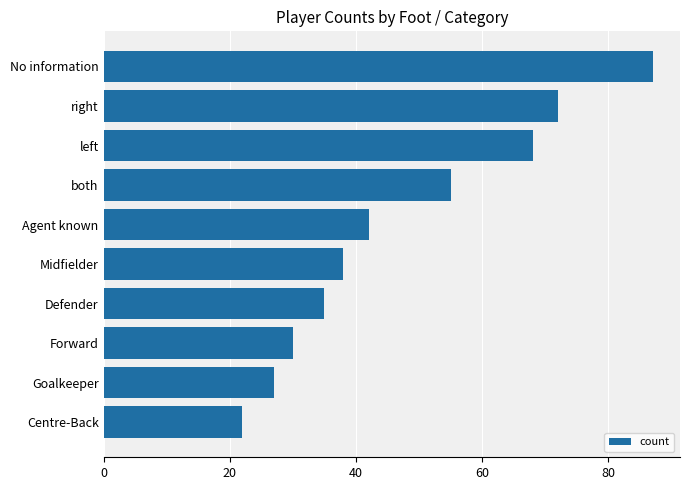

Are the bars horizontal?

Yes